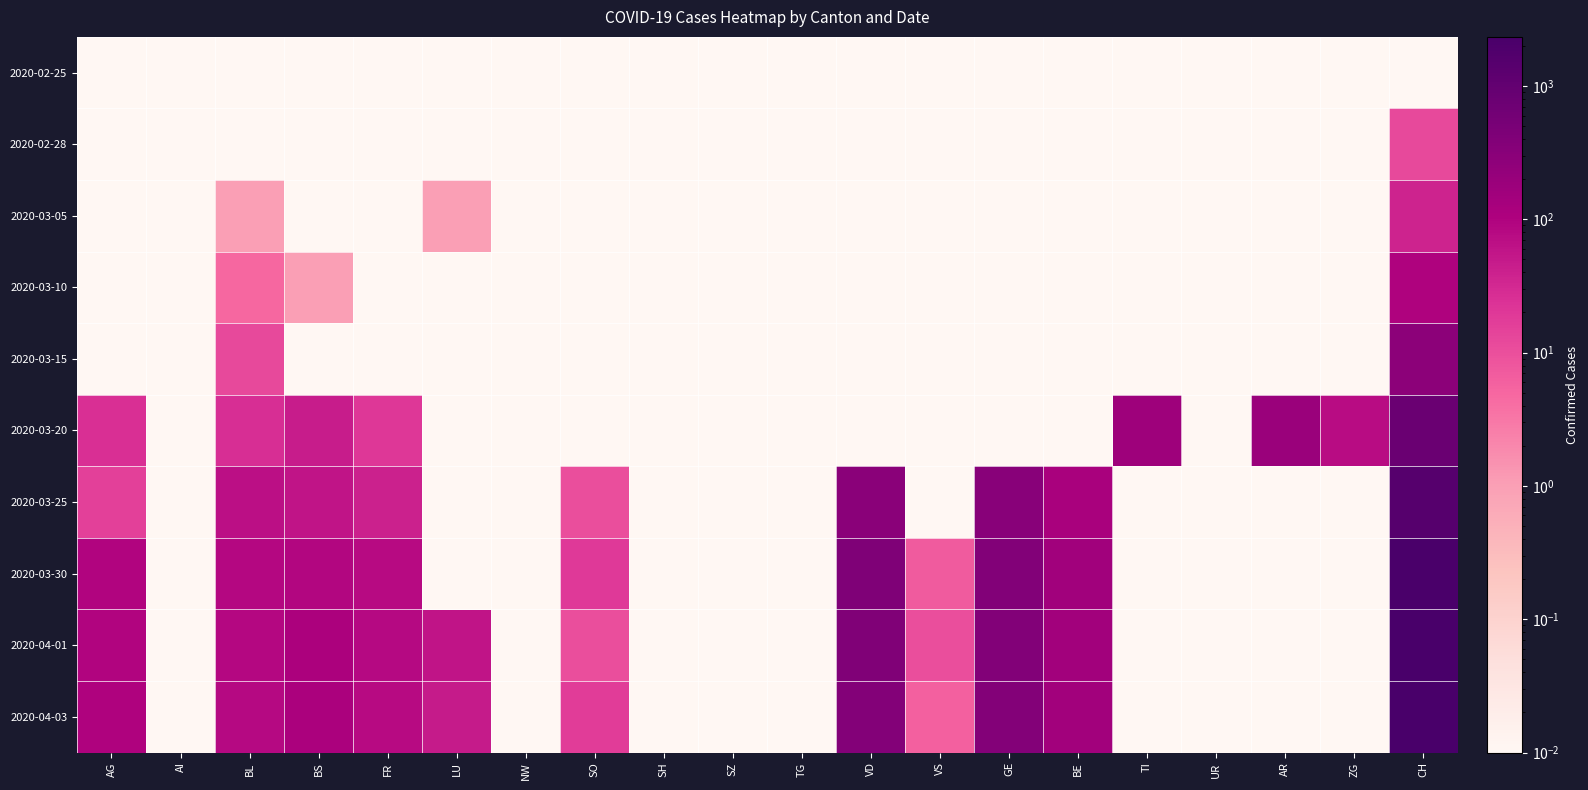

Reading left to right, what are all the values shown in this chart?

2020-02-25: AG=0.0	AI=0.0	BL=0.0	BS=0.0	FR=0.0	LU=0.0	NW=0.0	SO=0.0	SH=0.0	SZ=0.0	TG=0.0	VD=0.0	VS=0.0	GE=0.0	BE=0.0	TI=0.0	UR=0.0	AR=0.0	ZG=0.0	CH=0.0
2020-02-28: AG=0.0	AI=0.0	BL=0.0	BS=0.0	FR=0.0	LU=0.0	NW=0.0	SO=0.0	SH=0.0	SZ=0.0	TG=0.0	VD=0.0	VS=0.0	GE=0.0	BE=0.0	TI=0.0	UR=0.0	AR=0.0	ZG=0.0	CH=12.0
2020-03-05: AG=0.0	AI=0.0	BL=1.0	BS=0.0	FR=0.0	LU=1.0	NW=0.0	SO=0.0	SH=0.0	SZ=0.0	TG=0.0	VD=0.0	VS=0.0	GE=0.0	BE=0.0	TI=0.0	UR=0.0	AR=0.0	ZG=0.0	CH=38.0
2020-03-10: AG=0.0	AI=0.0	BL=5.0	BS=1.0	FR=0.0	LU=0.0	NW=0.0	SO=0.0	SH=0.0	SZ=0.0	TG=0.0	VD=0.0	VS=0.0	GE=0.0	BE=0.0	TI=0.0	UR=0.0	AR=0.0	ZG=0.0	CH=101.0
2020-03-15: AG=0.0	AI=0.0	BL=12.0	BS=0.0	FR=0.0	LU=0.0	NW=0.0	SO=0.0	SH=0.0	SZ=0.0	TG=0.0	VD=0.0	VS=0.0	GE=0.0	BE=0.0	TI=0.0	UR=0.0	AR=0.0	ZG=0.0	CH=287.0
2020-03-20: AG=25.0	AI=0.0	BL=27.0	BS=45.0	FR=20.0	LU=0.0	NW=0.0	SO=0.0	SH=0.0	SZ=0.0	TG=0.0	VD=0.0	VS=0.0	GE=0.0	BE=0.0	TI=168.0	UR=0.0	AR=182.0	ZG=73.0	CH=799.0
2020-03-25: AG=16.0	AI=0.0	BL=68.0	BS=58.0	FR=39.0	LU=0.0	NW=0.0	SO=10.0	SH=0.0	SZ=0.0	TG=0.0	VD=306.0	VS=0.0	GE=314.0	BE=118.0	TI=0.0	UR=0.0	AR=0.0	ZG=0.0	CH=1466.0
2020-03-30: AG=94.0	AI=0.0	BL=86.0	BS=90.0	FR=77.0	LU=0.0	NW=0.0	SO=19.0	SH=0.0	SZ=0.0	TG=0.0	VD=415.0	VS=7.0	GE=376.0	BE=153.0	TI=0.0	UR=0.0	AR=0.0	ZG=0.0	CH=2184.0
2020-04-01: AG=94.0	AI=0.0	BL=86.0	BS=108.0	FR=81.0	LU=57.0	NW=0.0	SO=10.0	SH=0.0	SZ=0.0	TG=0.0	VD=396.0	VS=10.0	GE=390.0	BE=147.0	TI=0.0	UR=0.0	AR=0.0	ZG=0.0	CH=2293.0
2020-04-03: AG=100.0	AI=0.0	BL=82.0	BS=115.0	FR=77.0	LU=49.0	NW=0.0	SO=17.0	SH=0.0	SZ=0.0	TG=0.0	VD=370.0	VS=6.0	GE=372.0	BE=147.0	TI=0.0	UR=0.0	AR=0.0	ZG=0.0	CH=2336.0